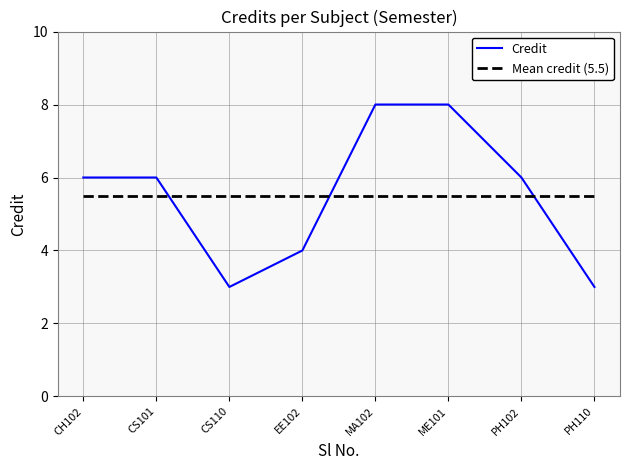

In Credit, how many points are lower than both neighbors (excluding endpoints)?

1